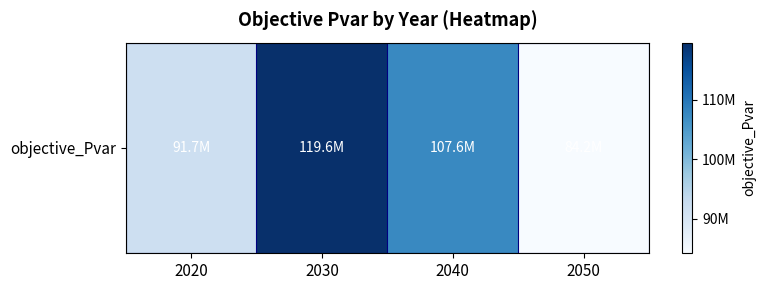

List the labels in order of value, largest first.

2030, 2040, 2020, 2050